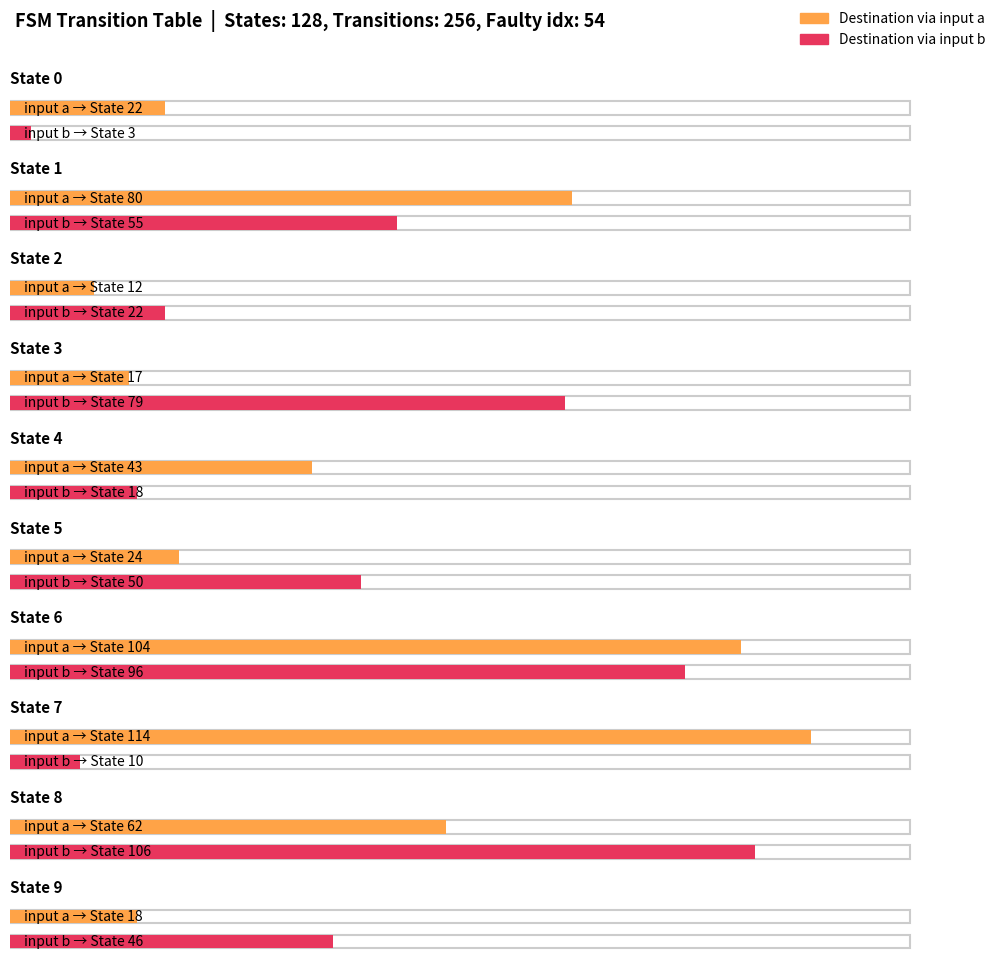

What is the greatest value displayed?

114